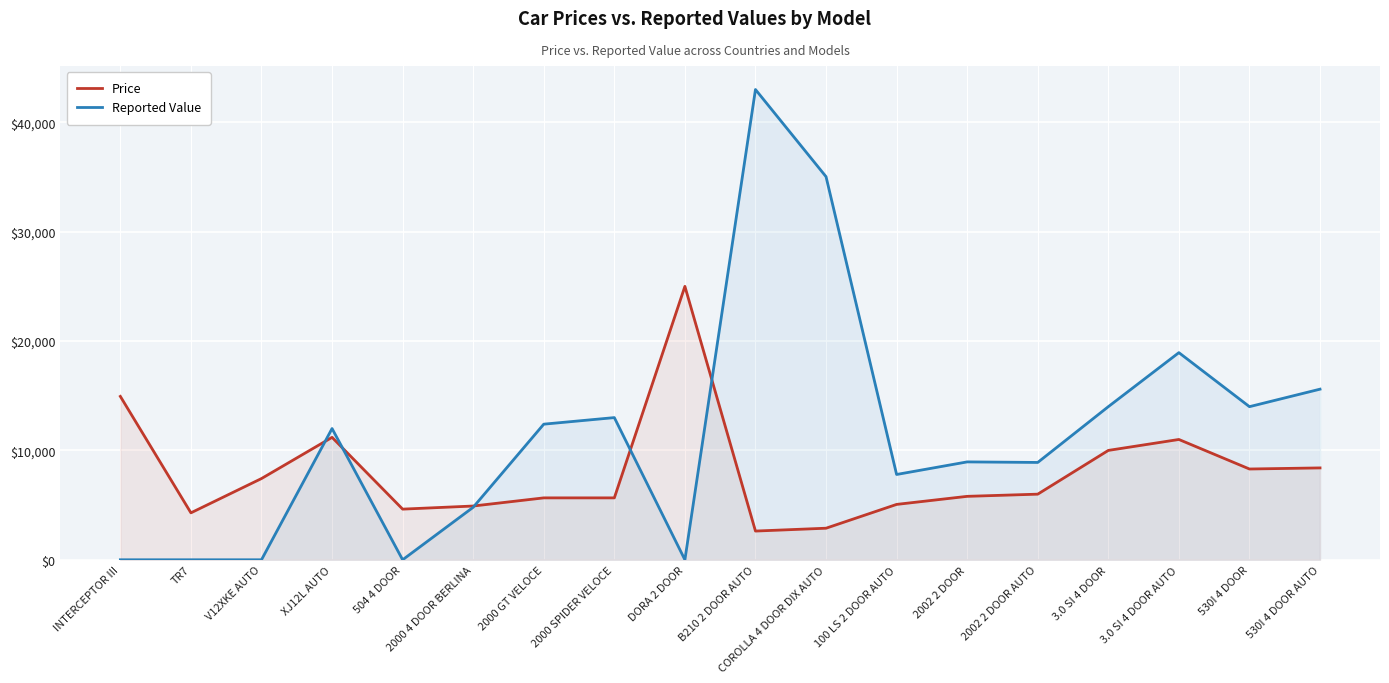

How many lines are shown in the chart?

2